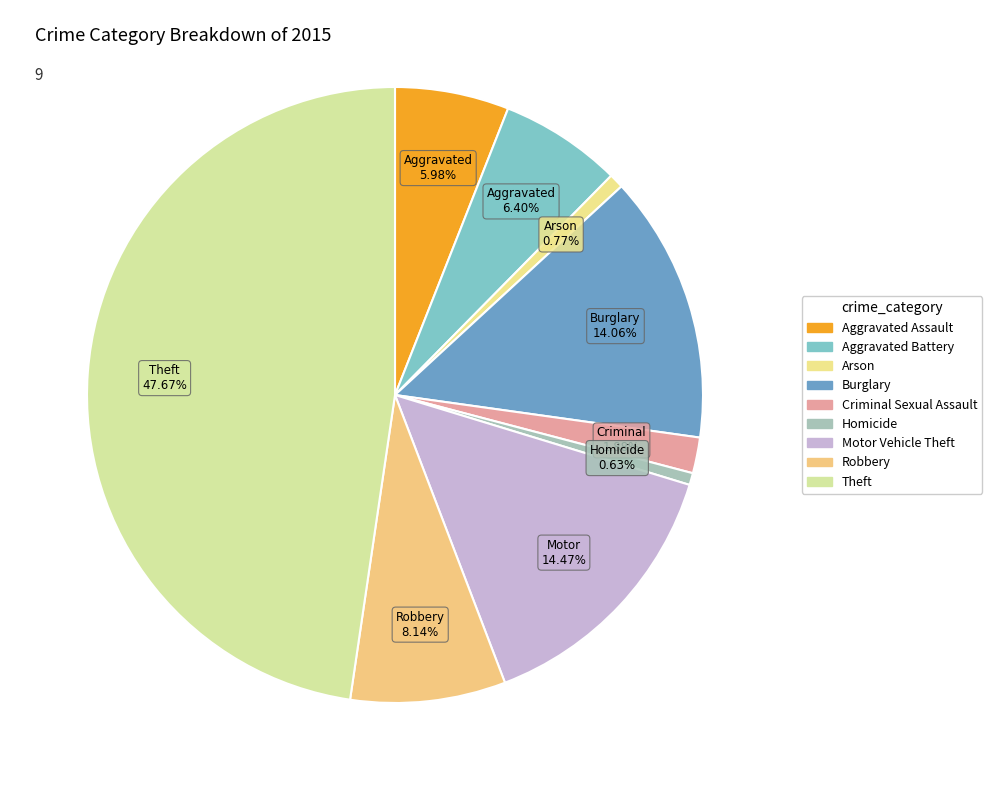

What is the smallest slice in the pie chart?

Homicide